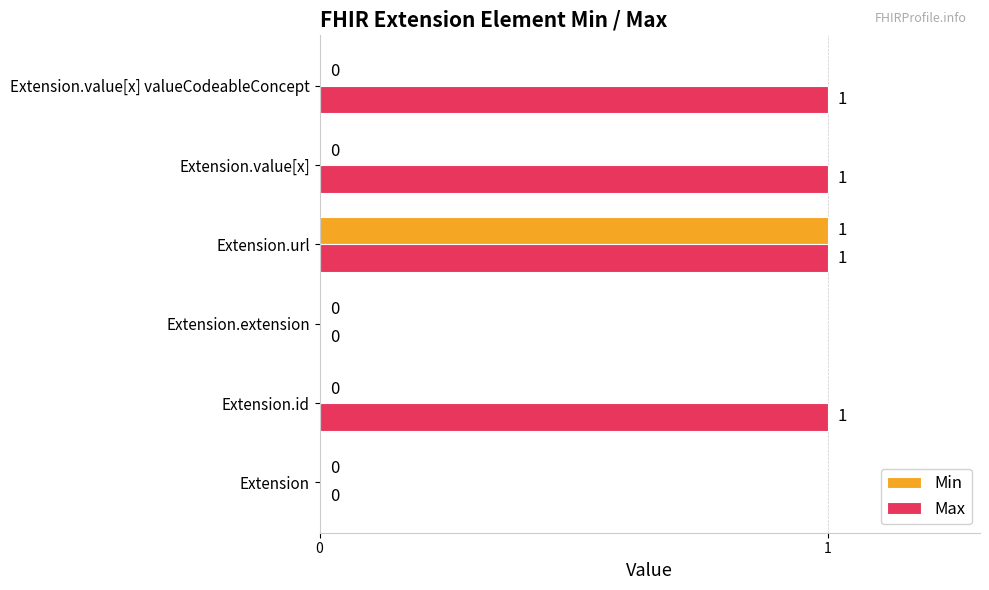

Which series changed the most between Extension and Extension.value[x]?

Max